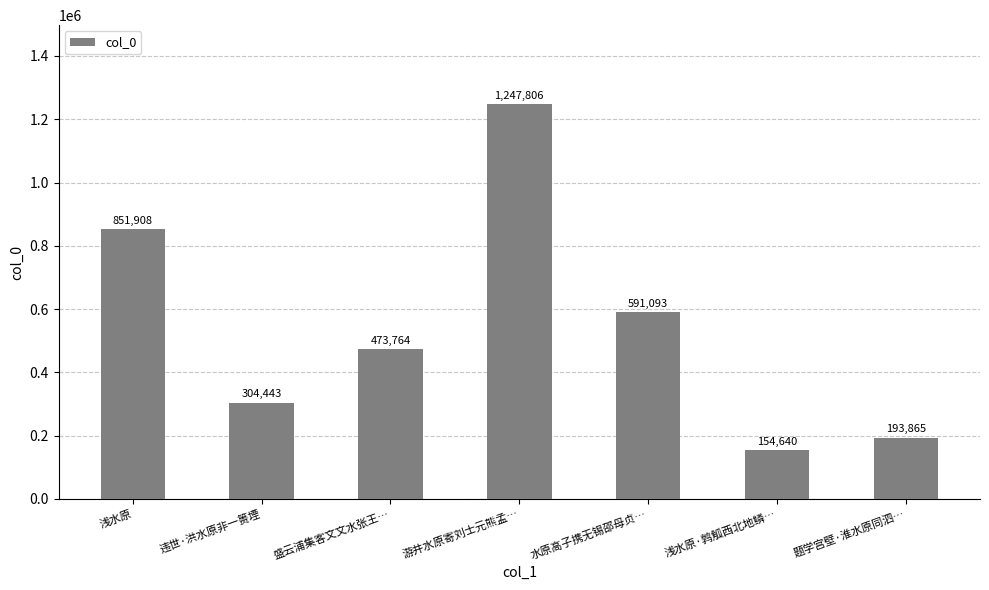

Reading right to left, transcribe all the data shown in this chart.

193865	154640	591093	1247806	473764	304443	851908